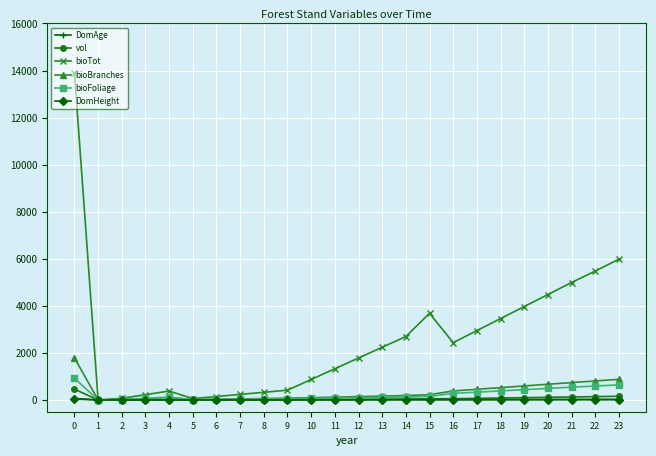

How many lines are shown in the chart?

6